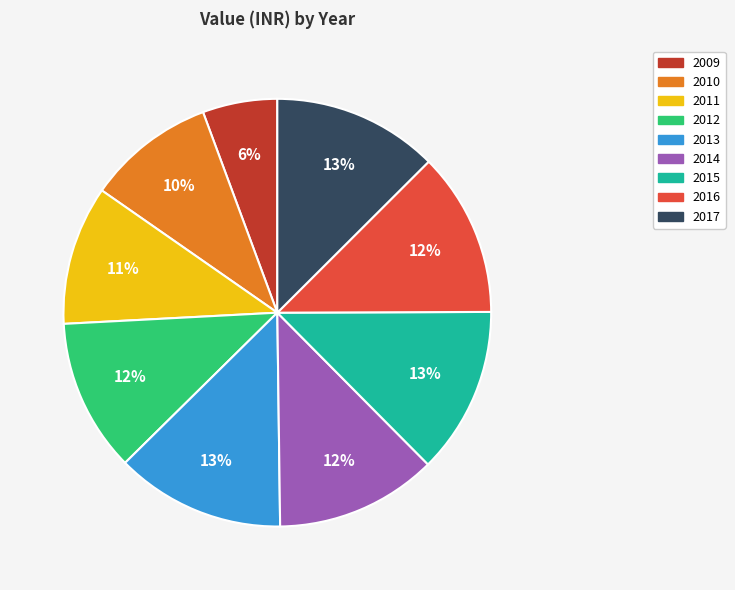

Which has a higher value, 2010 or 2012?

2012